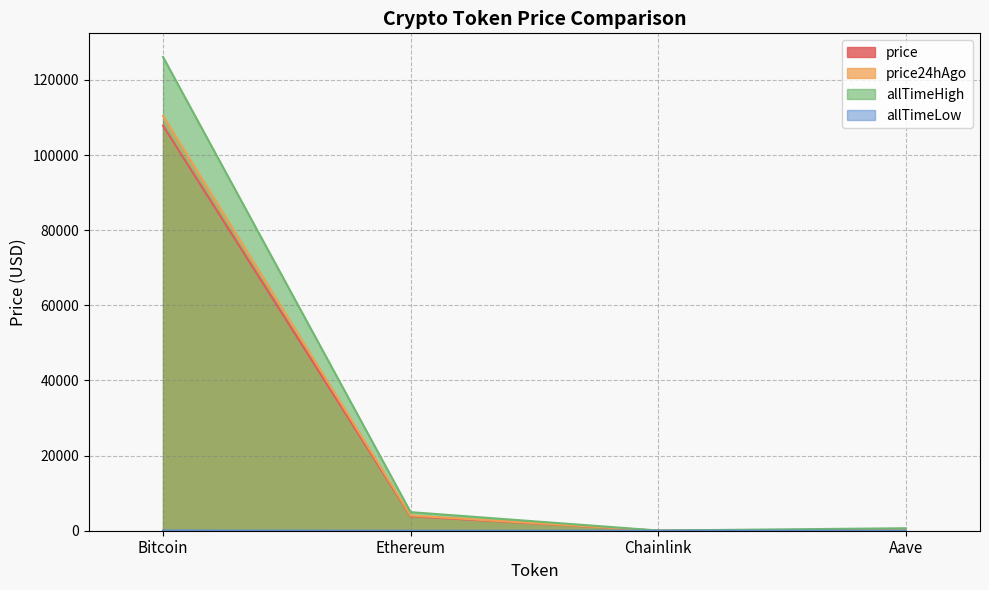

What is the sum of the price24hAgo values at Chainlink and Ethereum?

4067.4